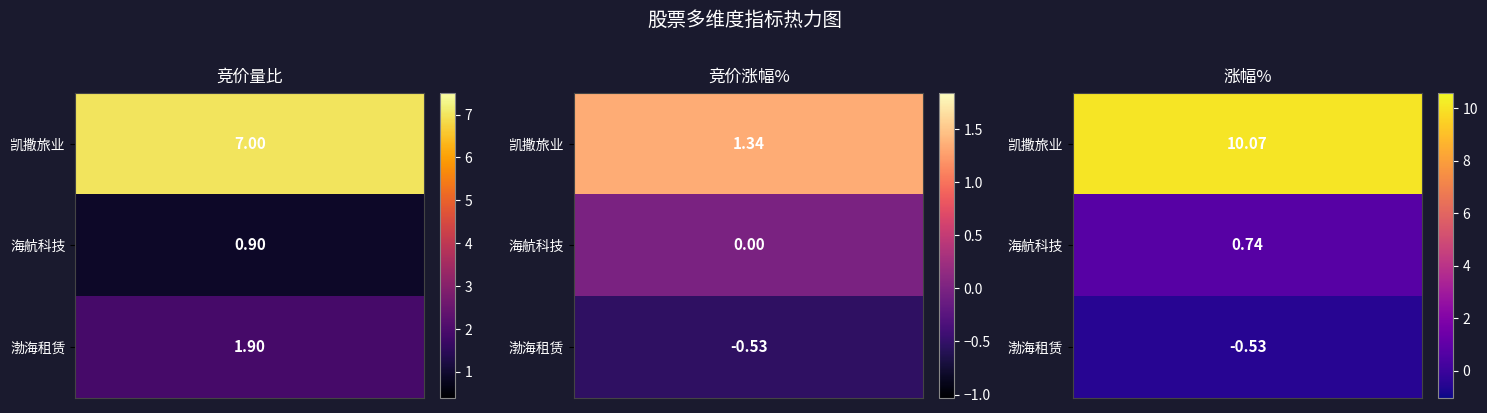

Which series changed the most between 竞价涨幅% and 涨幅%?

凯撒旅业